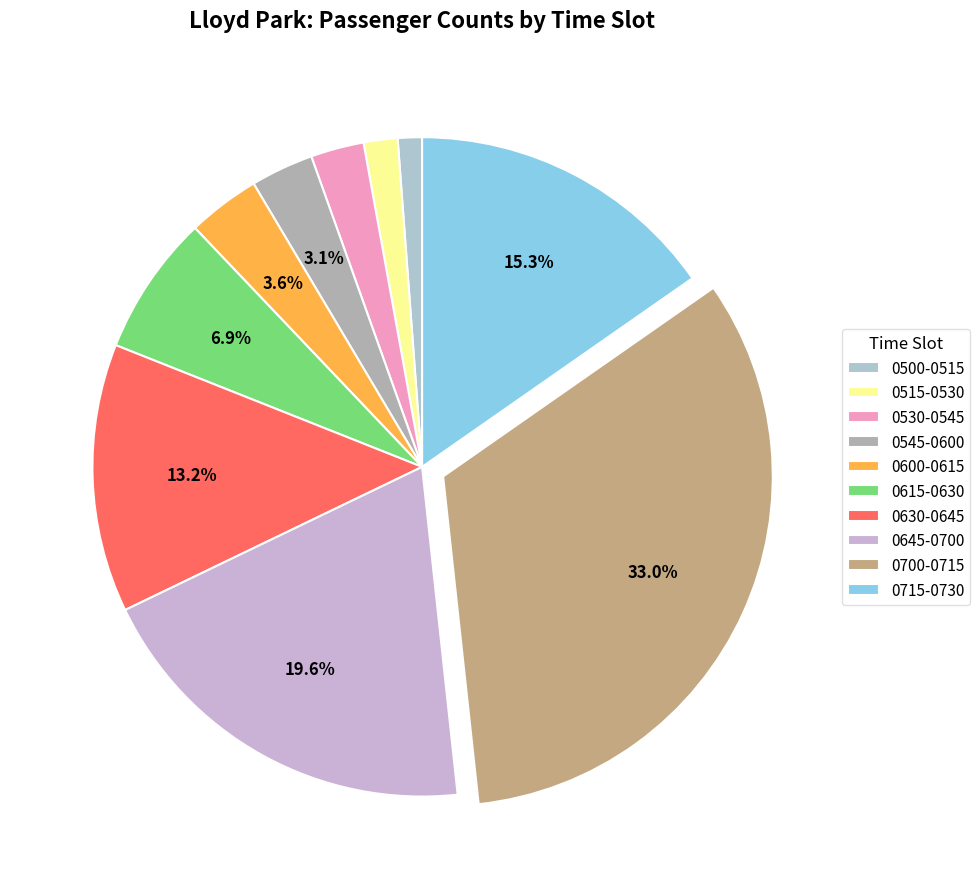

How many segments does this pie chart have?

10